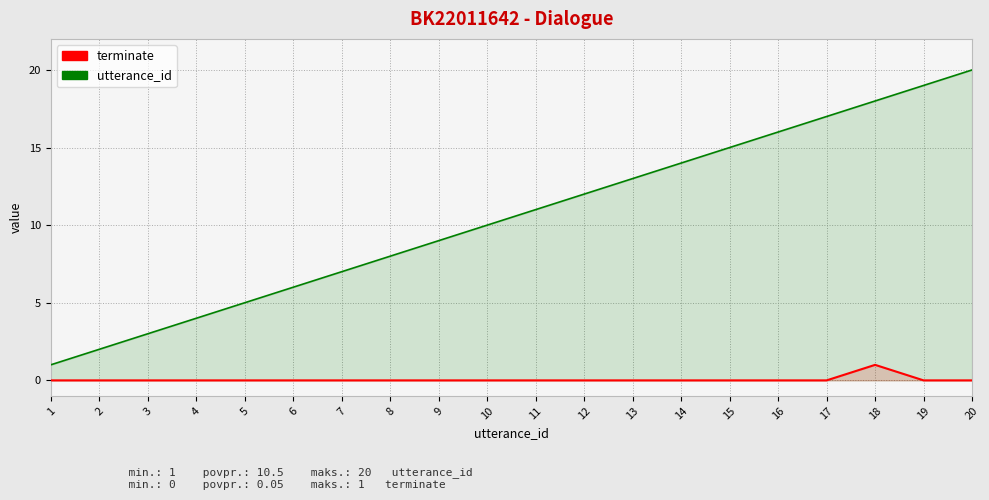

What is the difference between the highest and lowest values at 17?

17